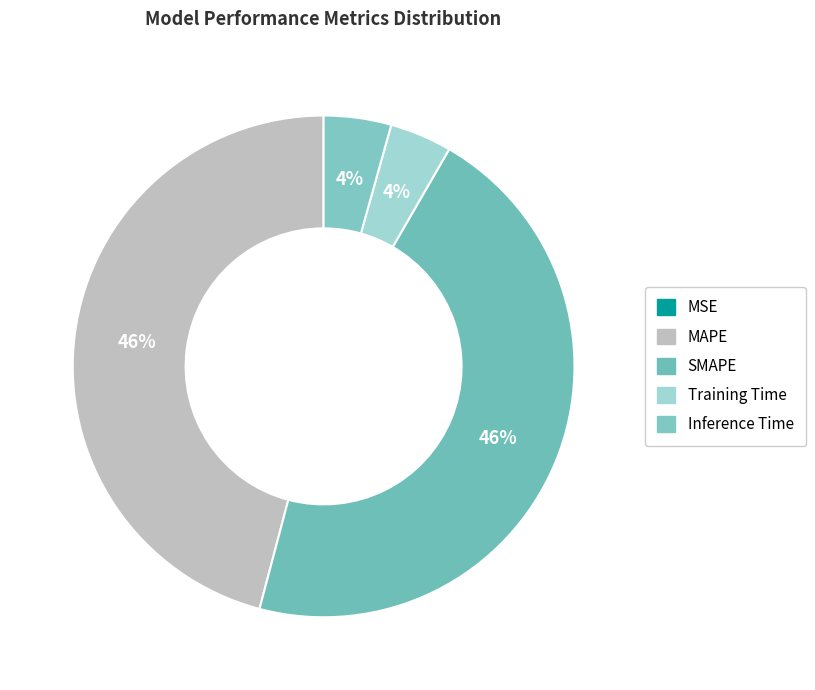

To the nearest percent, what percentage of the pie is Training Time?

4%